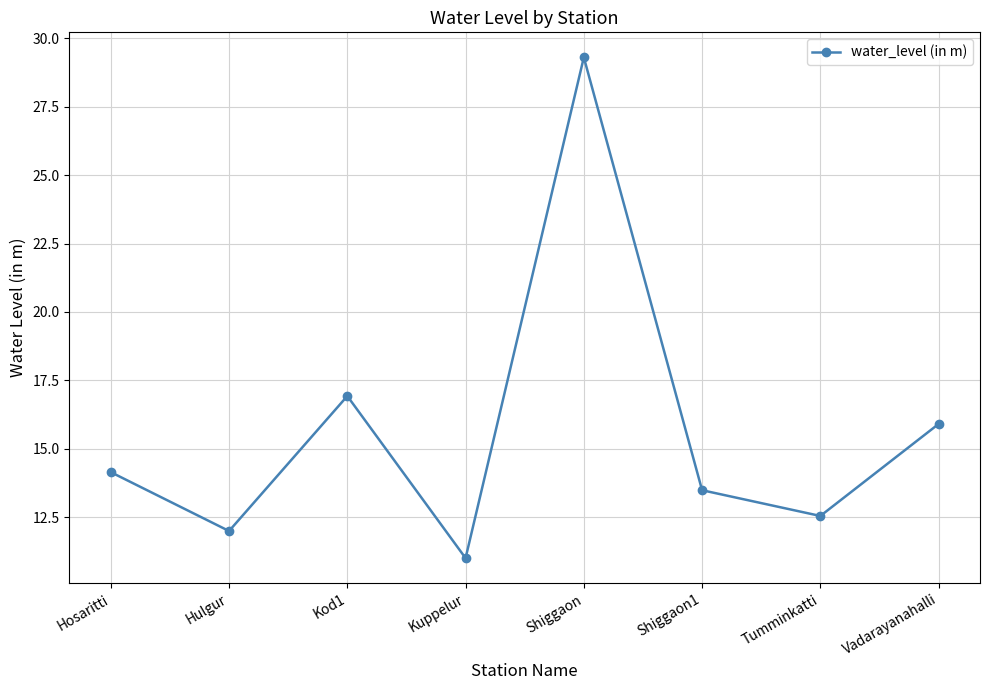

What is the ratio of the value at Kuppelur to the value at Hosaritti?

0.8